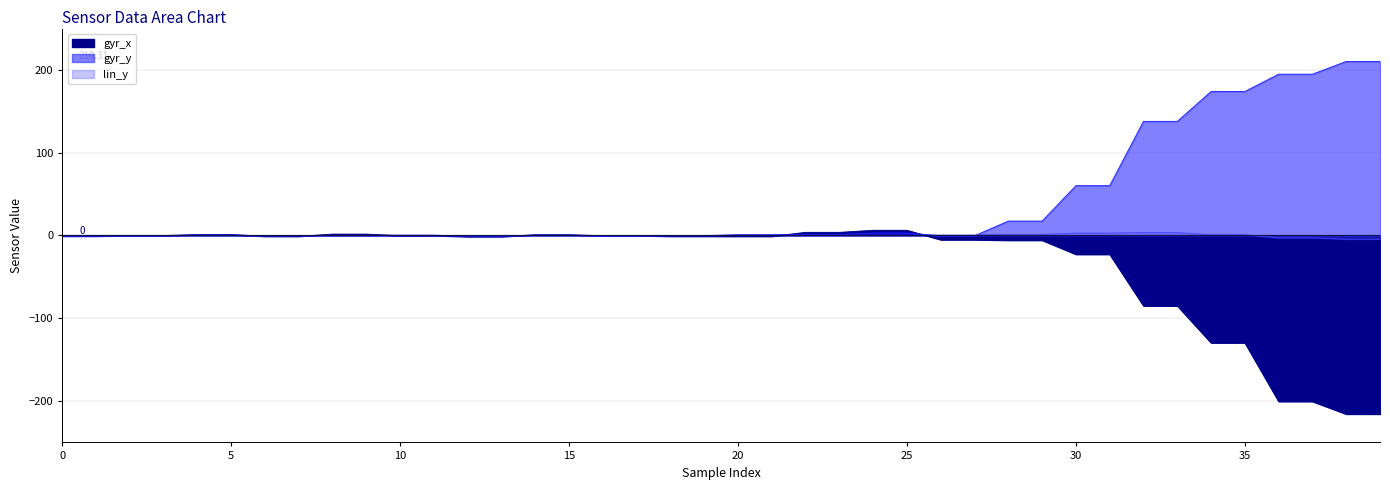

How many lines are shown in the chart?

3